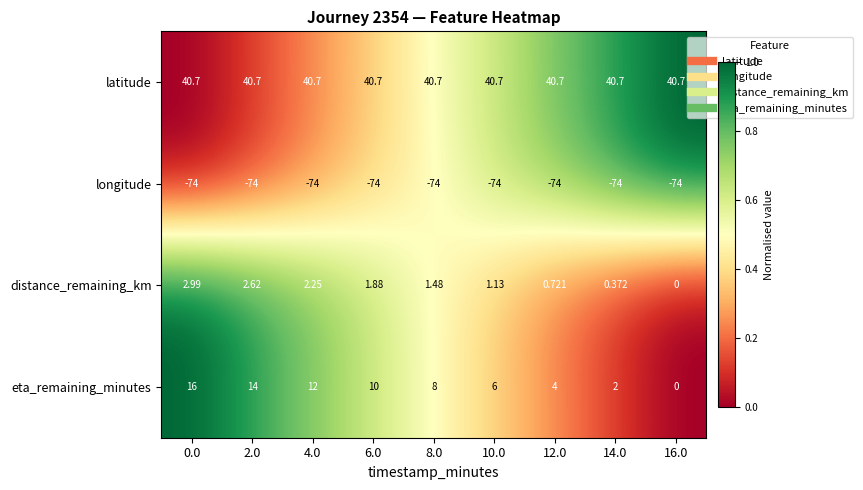

Rank the series by their maximum value, from lowest to highest.

longitude, distance_remaining_km, eta_remaining_minutes, latitude